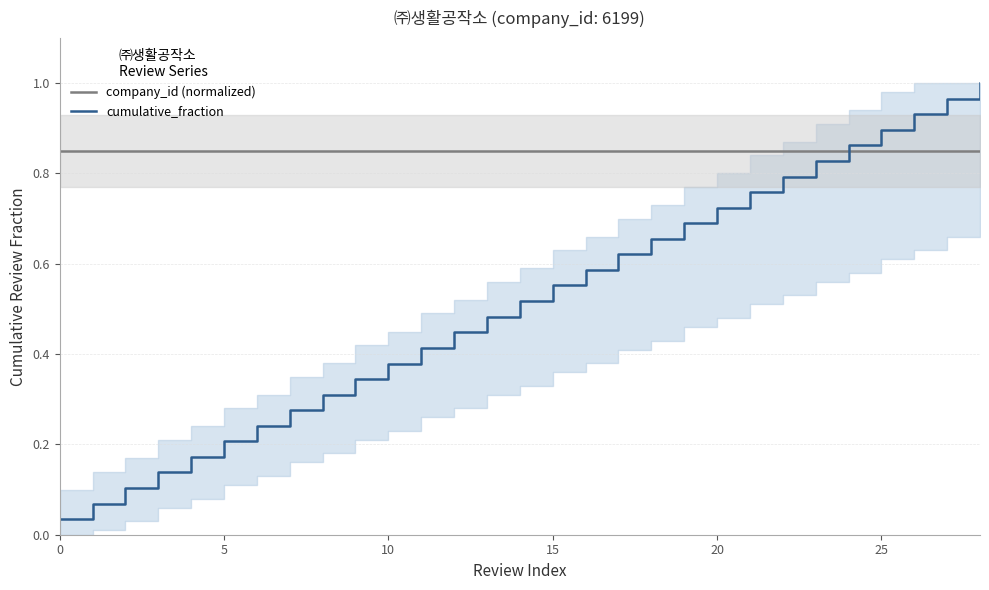

At which label does cumulative_fraction reach its peak?

28